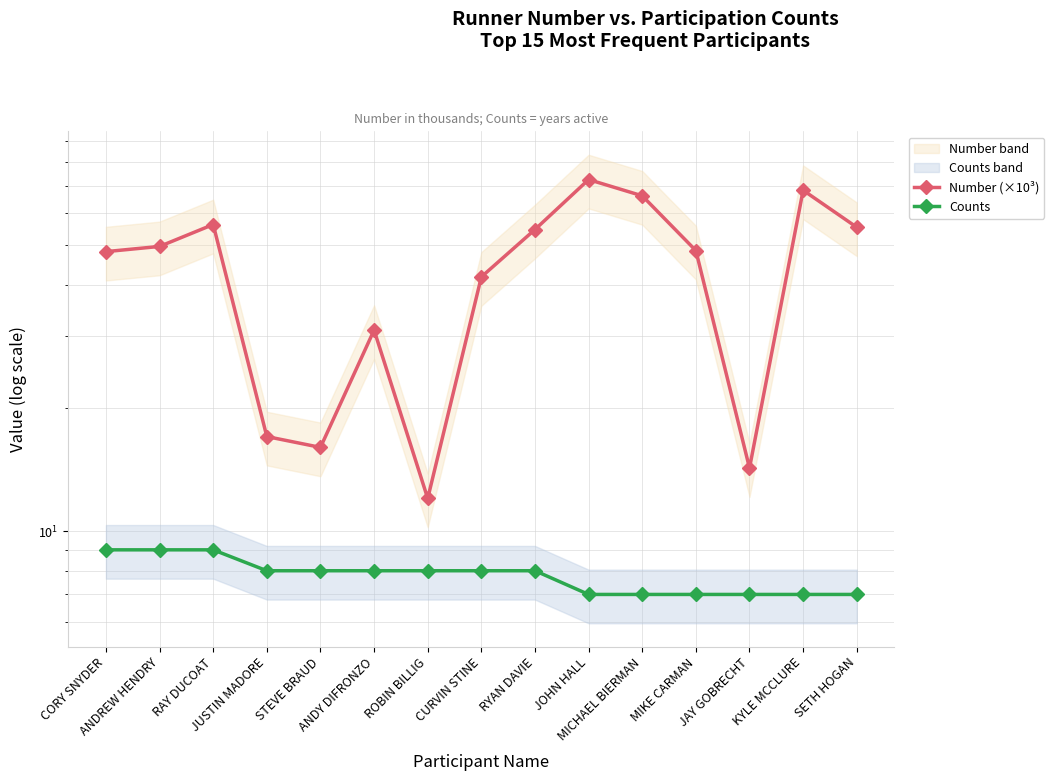

List the series in order of their peak value, lowest first.

Counts, Number (×10³)